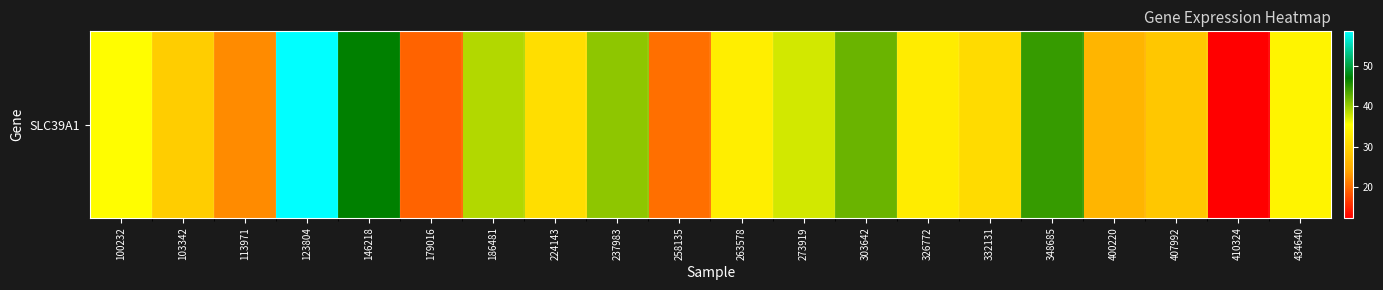

What is the difference between the maximum and minimum values?

46.2